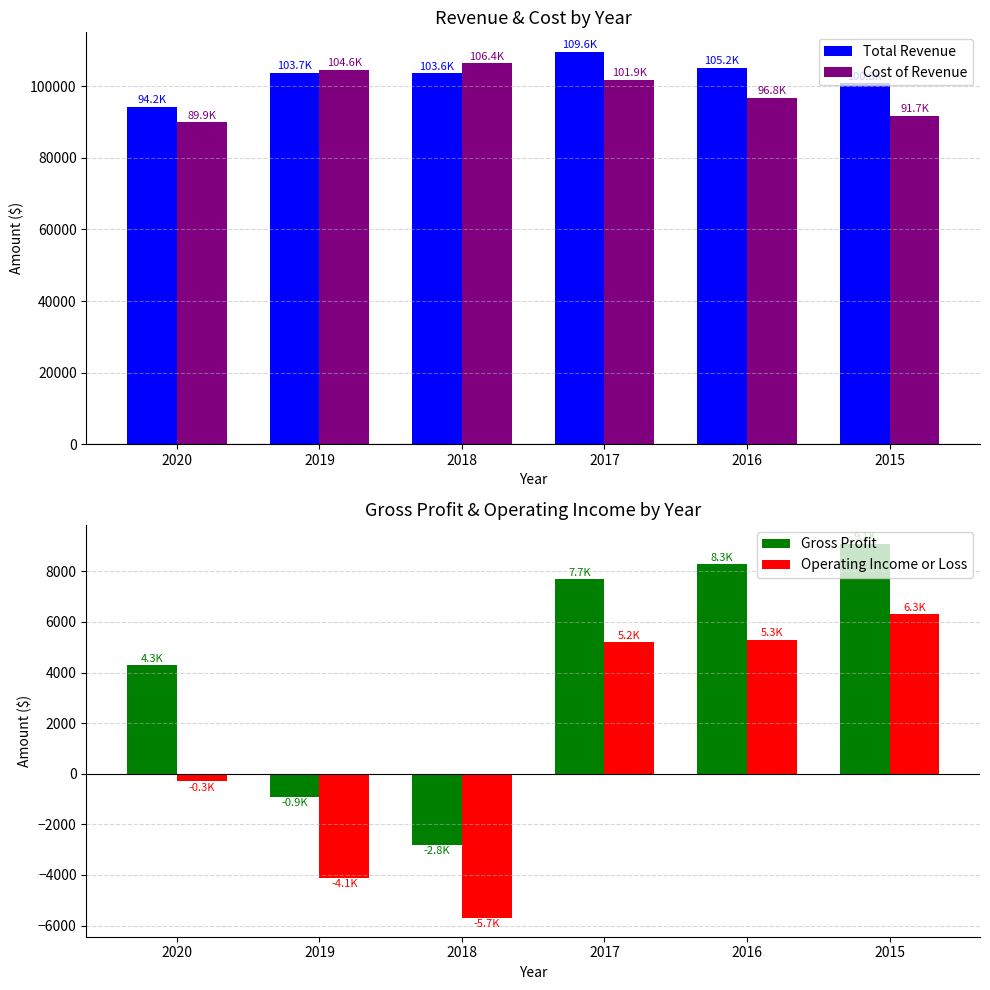

What is the maximum value for Operating Income or Loss?

6300